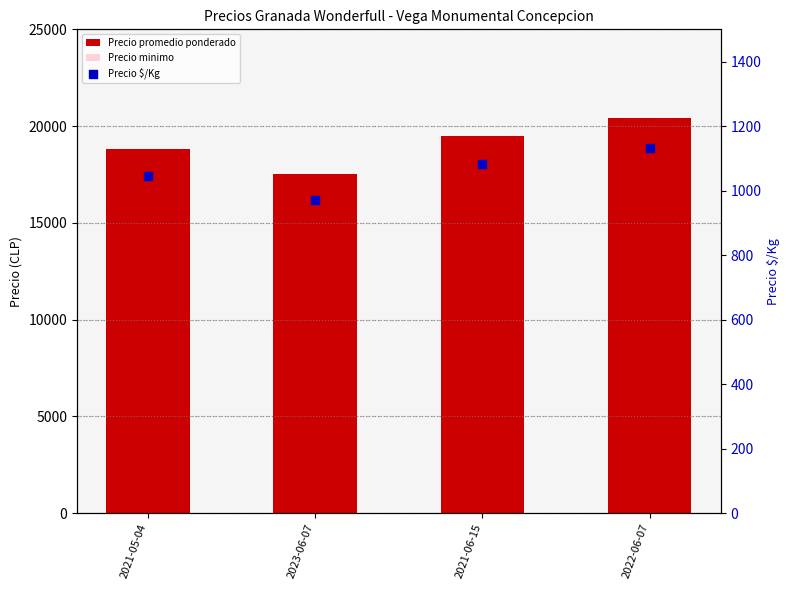

Which series has the largest Y range (max minus min)?

Precio minimo